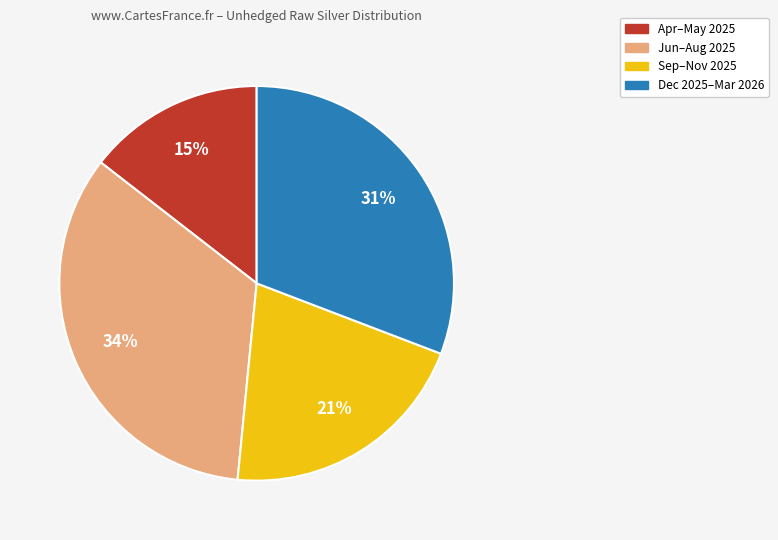

To the nearest percent, what is the difference between the largest and smallest slice percentages?

19%